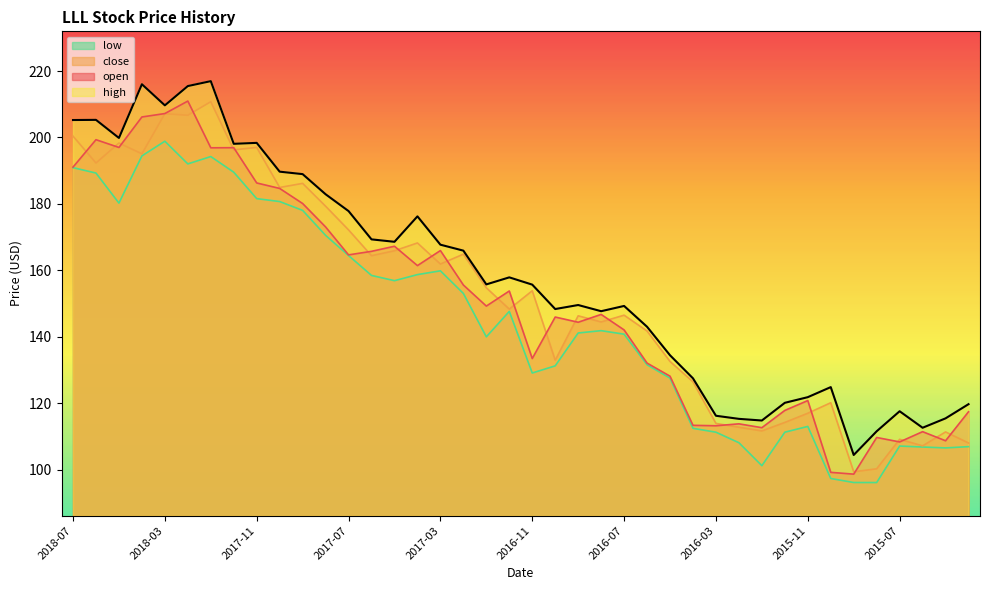

What is the average value of the open series?

150.8